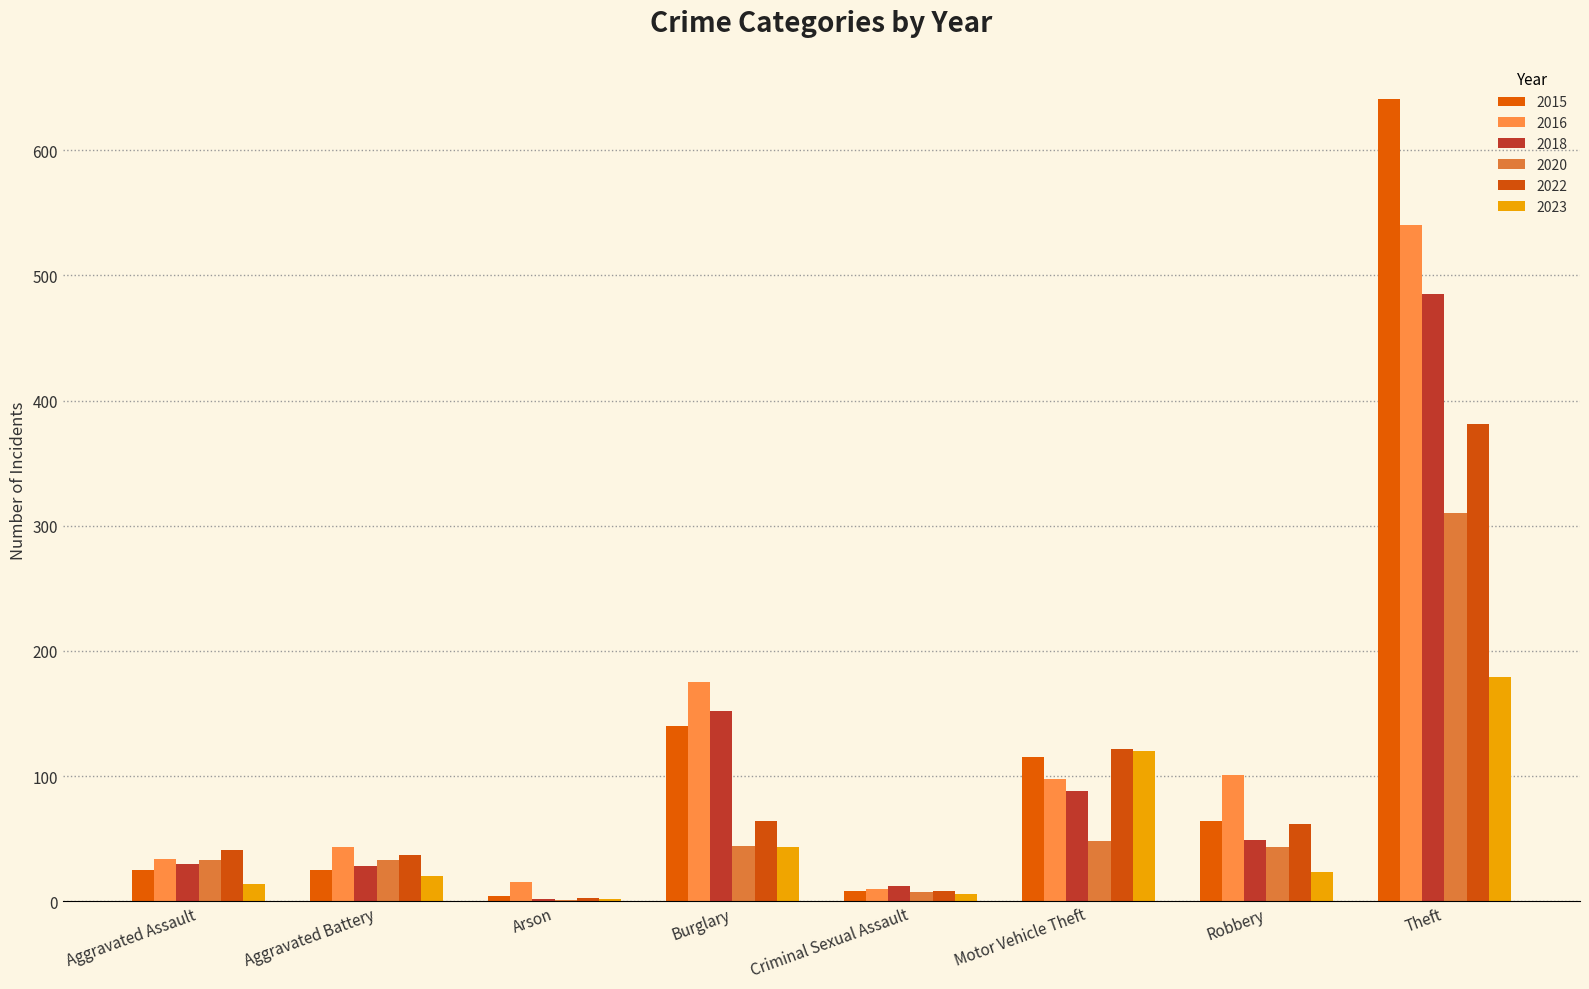

What are all the series names shown in the legend?

2015, 2016, 2018, 2020, 2022, 2023